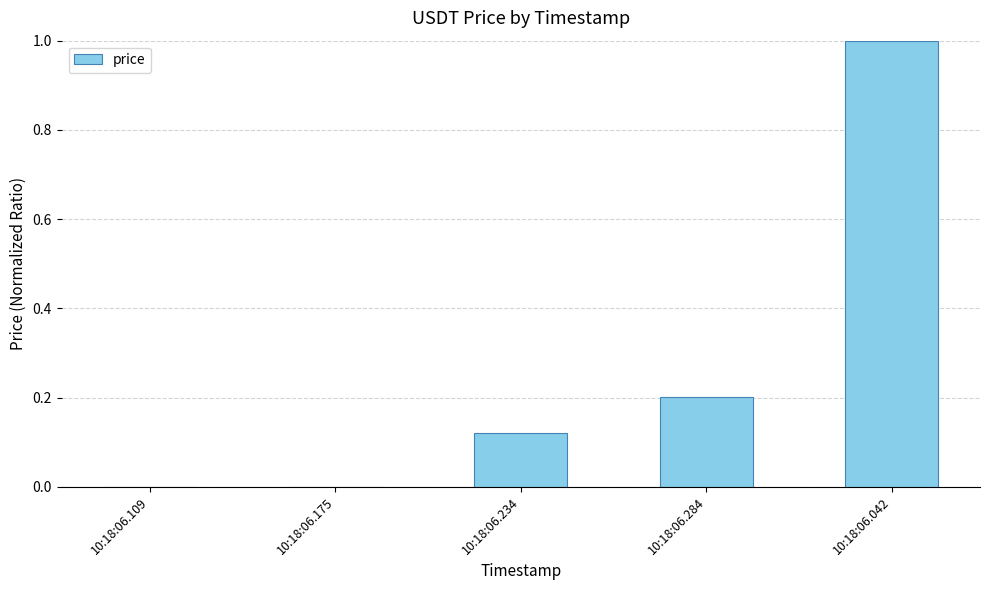

Which has a higher value, 10:18:06.284 or 10:18:06.175?

10:18:06.284